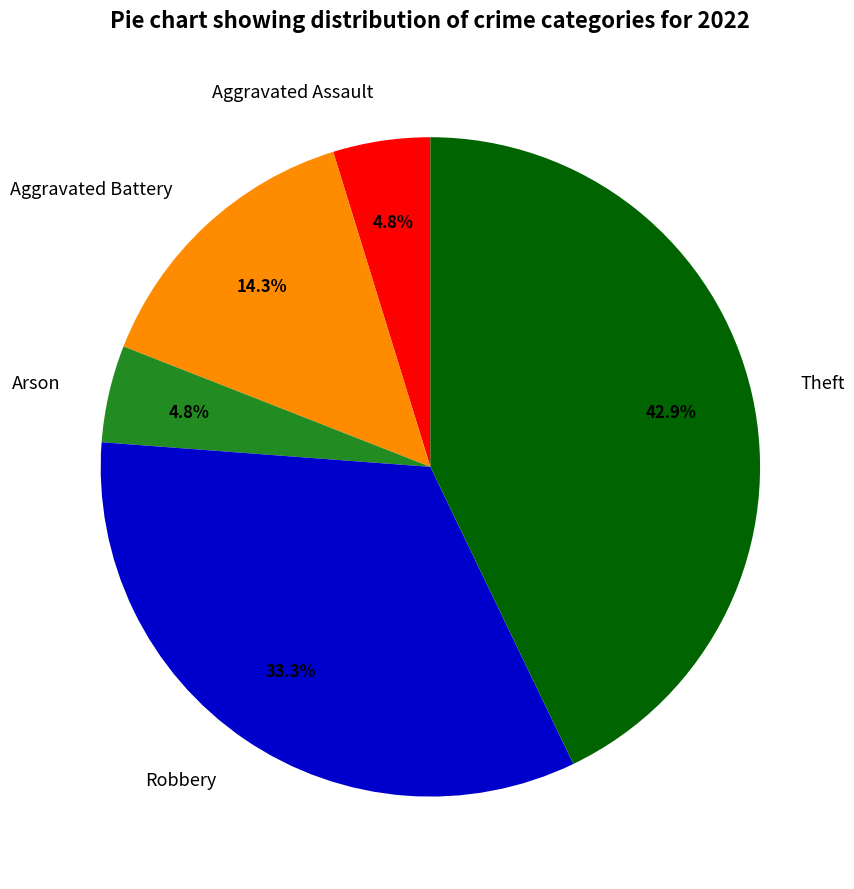

Does Aggravated Assault represent more than half of the total?

No